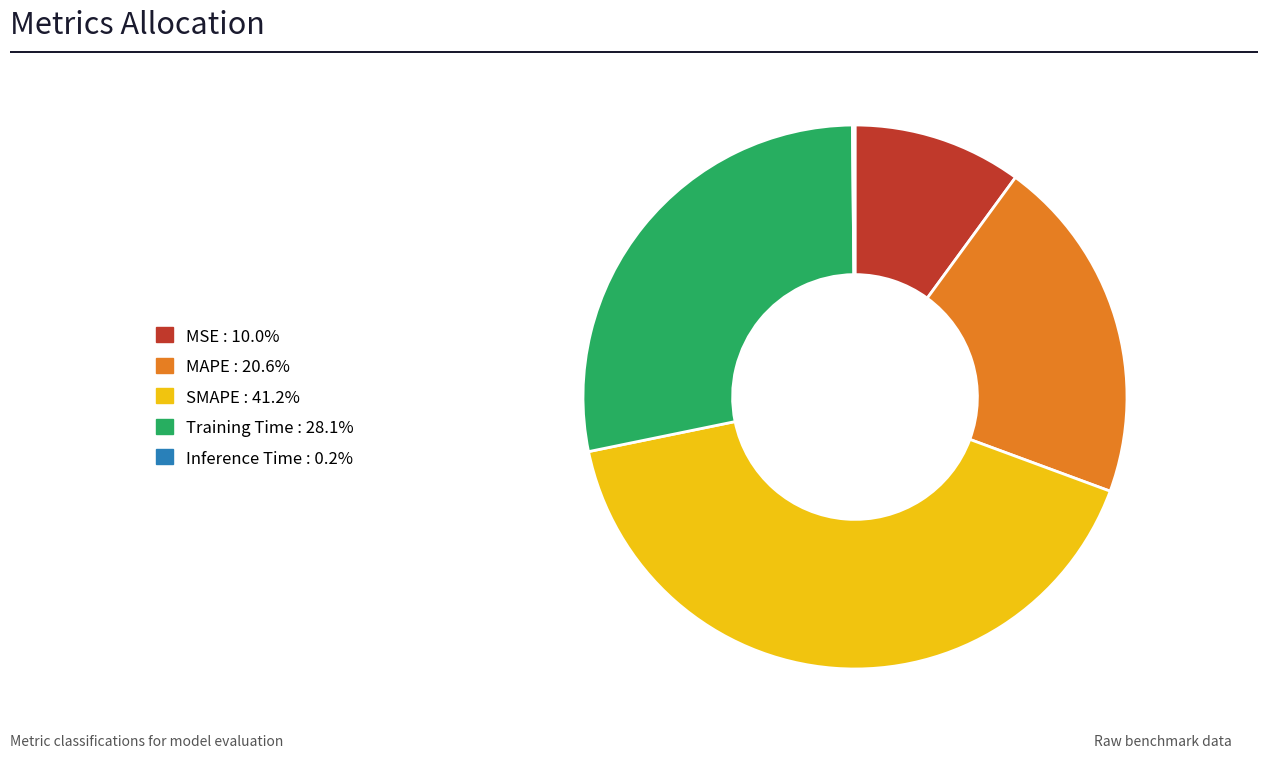

Which category has the biggest portion of the pie?

SMAPE